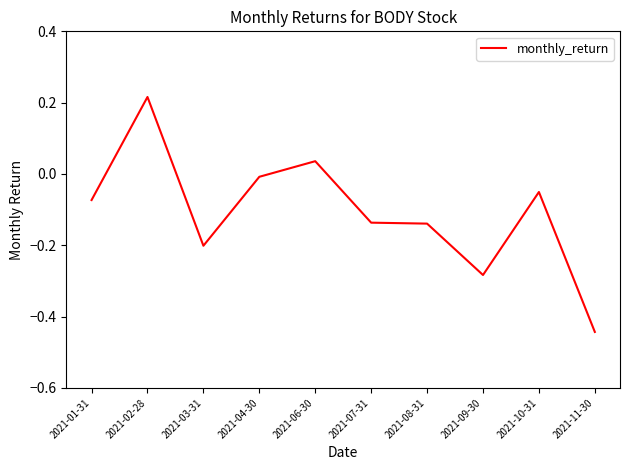

Which category has the lowest value across all series?

2021-11-30